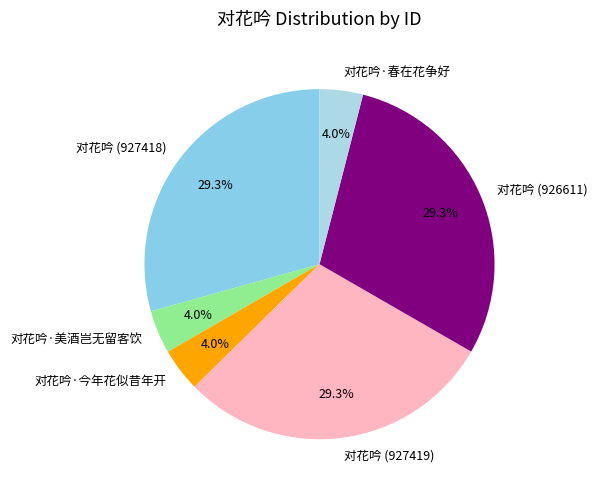

To the nearest percent, what percentage of the pie is 对花吟·美酒岂无留客饮?

4%